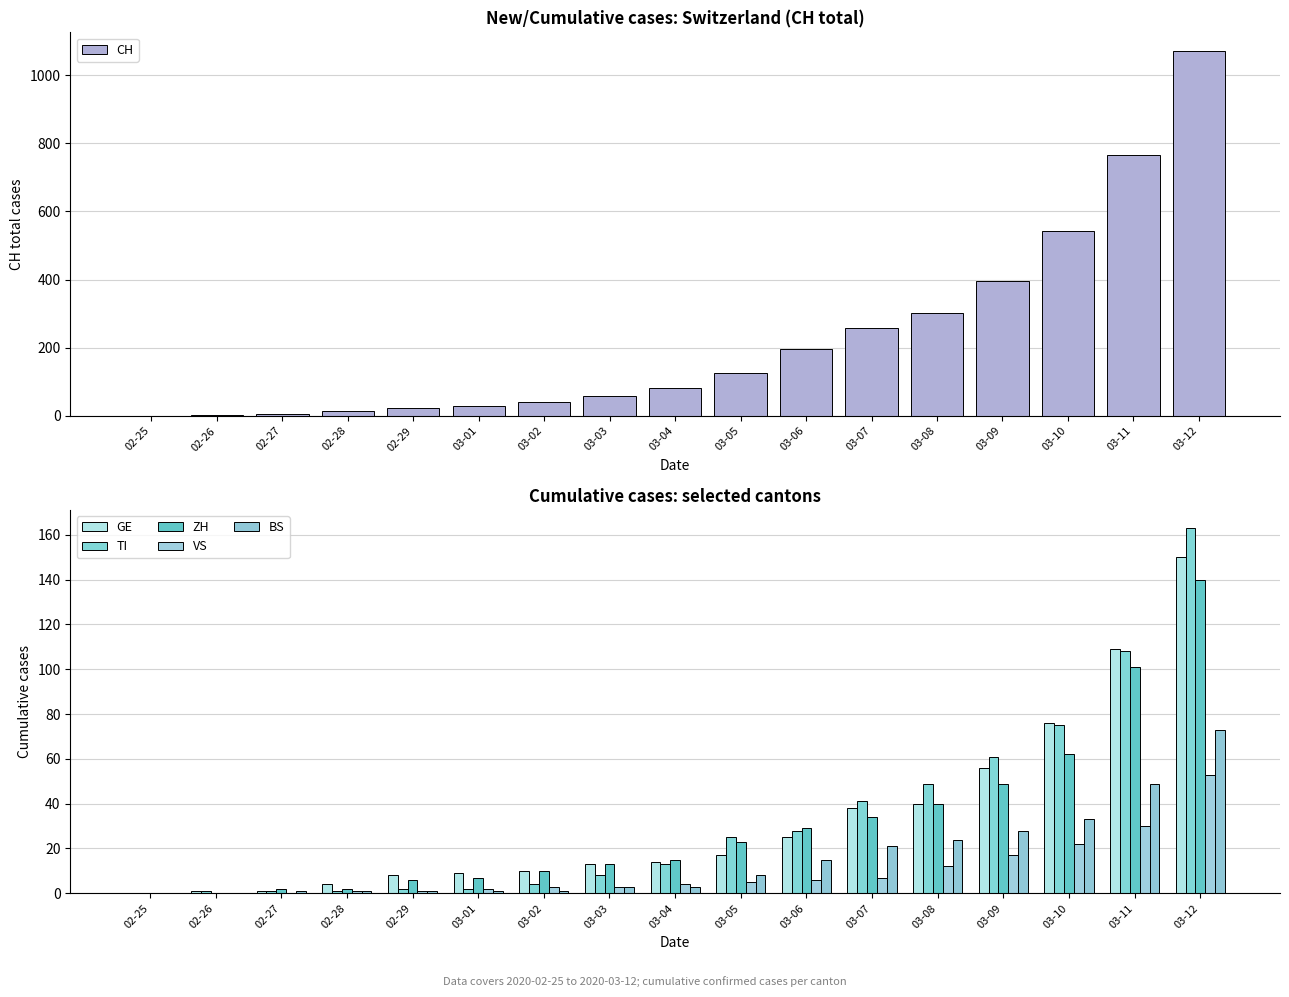

What is the value of the VS bar at the 5th from the left?

1